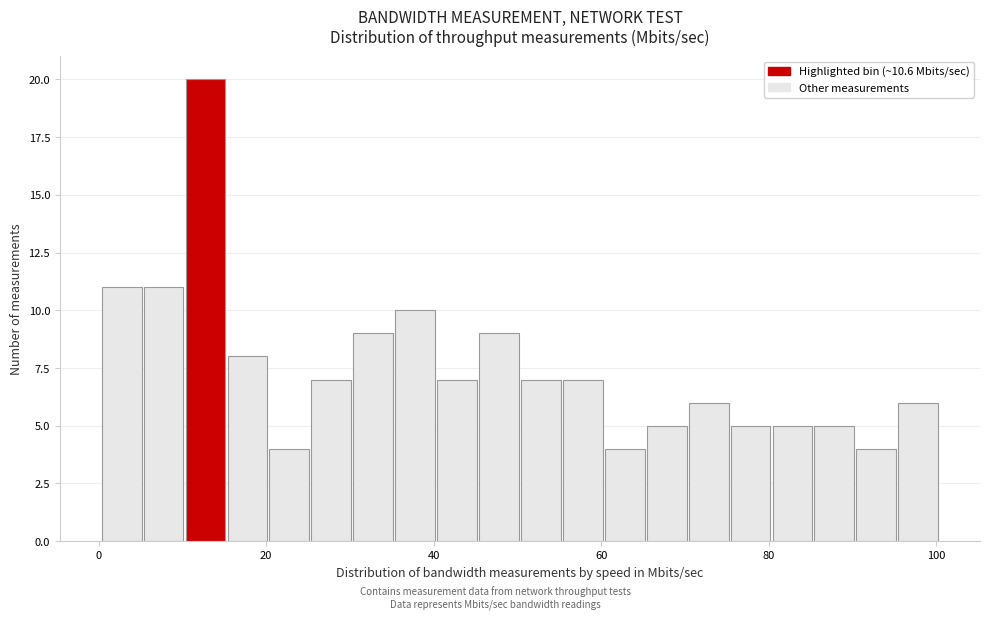

Read against the x-axis, roughly where is the centre of the tallest bar?

12